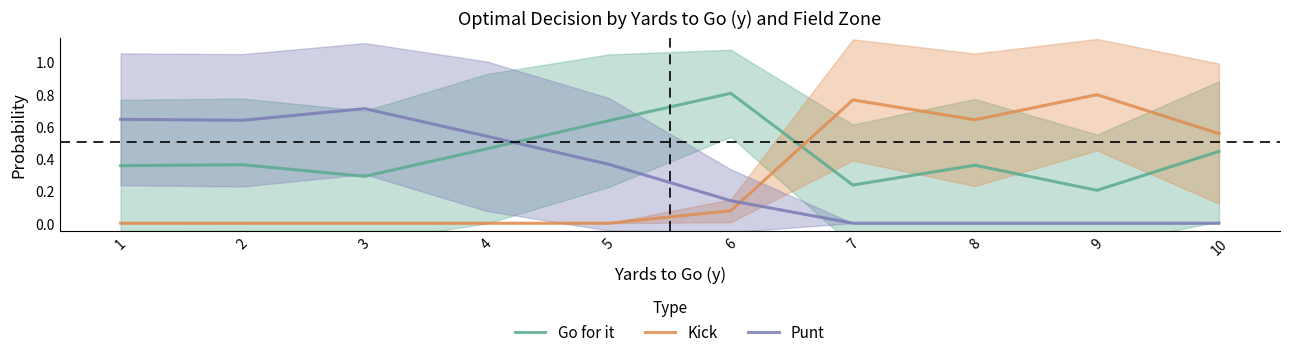

What is the maximum value for Punt?

0.7